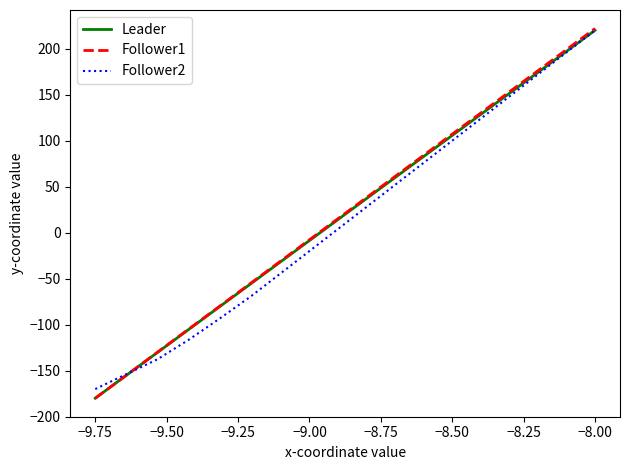

What is the smallest value displayed?

-180.0